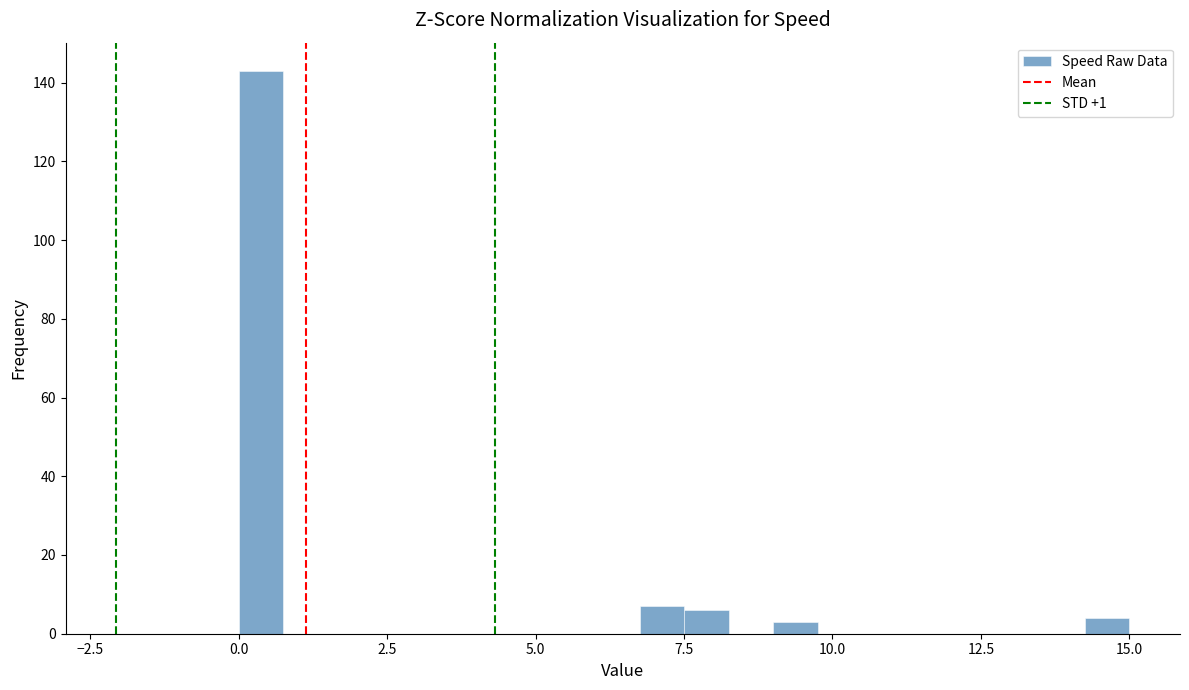

Read against the x-axis, roughly where is the centre of the tallest bar?

0.5